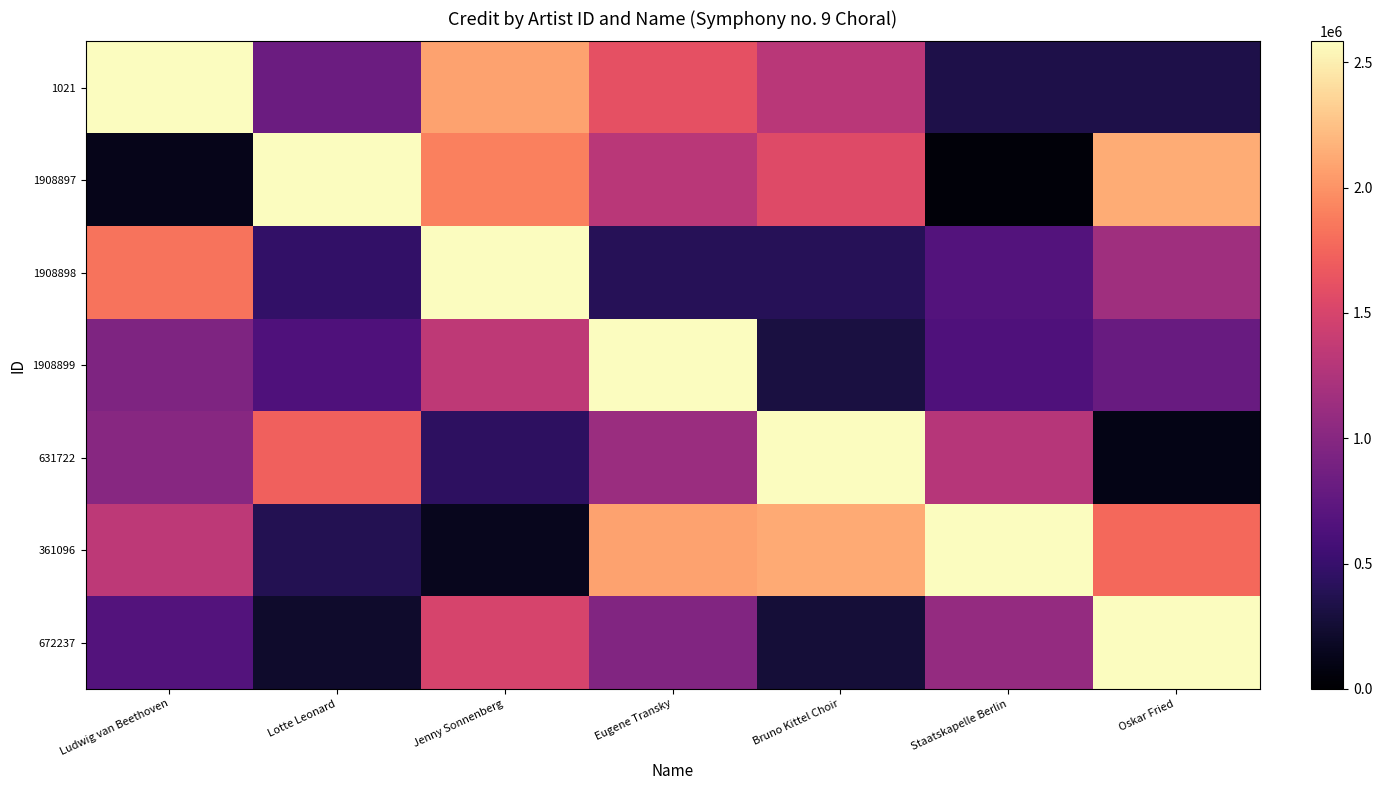

Between Ludwig van Beethoven and Oskar Fried, which series saw the biggest shift?

1021